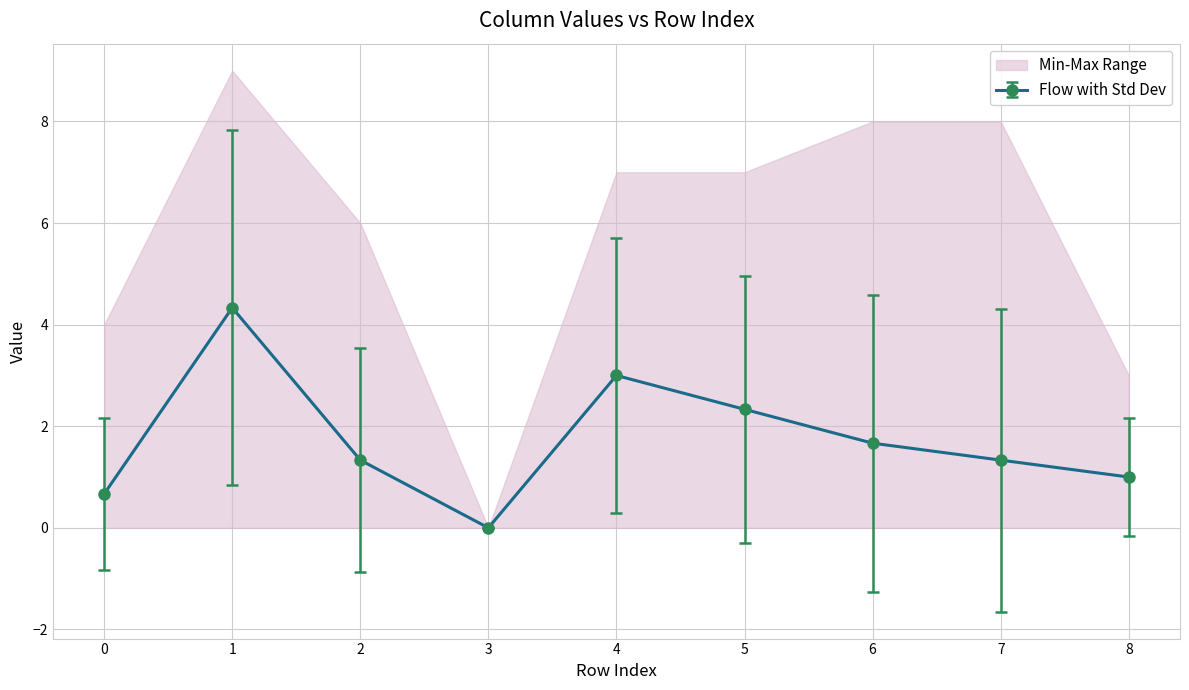

What is the difference between the maximum and second lowest values in the col_6 series?

9